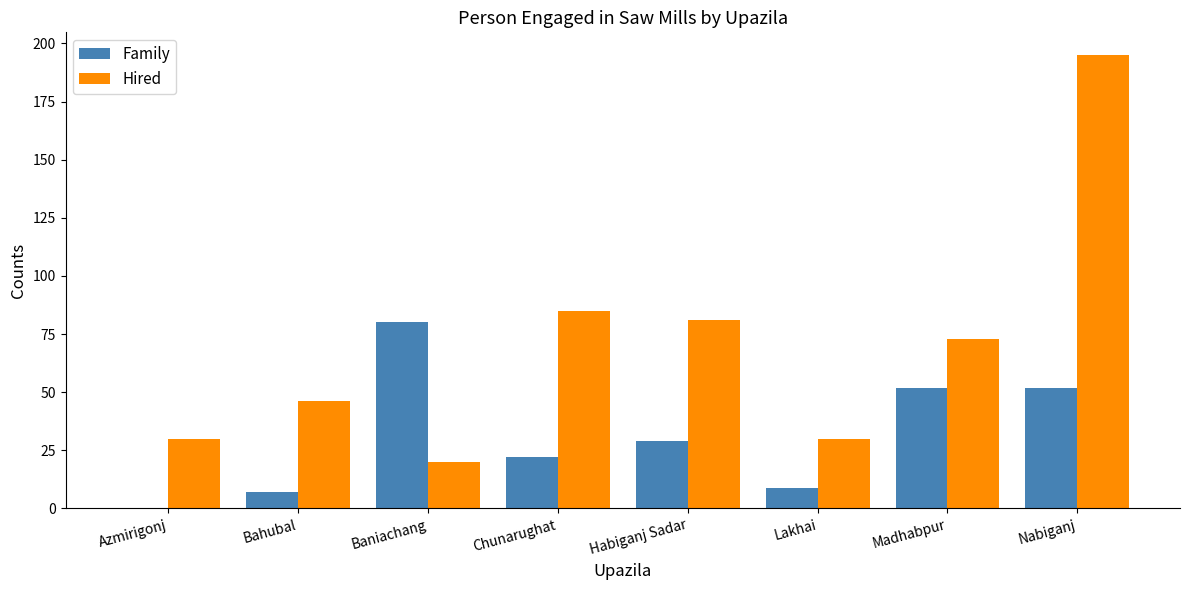

Count the number of data series in this chart.

2